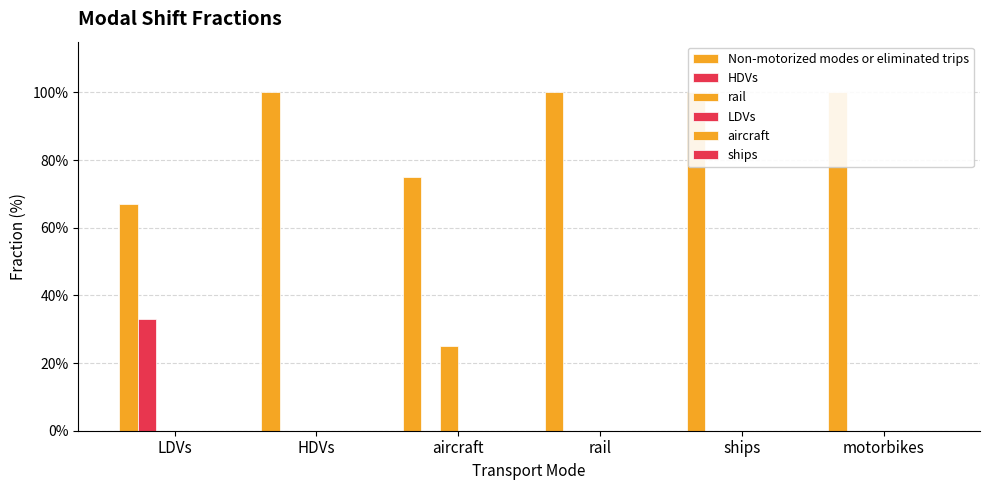

How many bars are there in total?

36